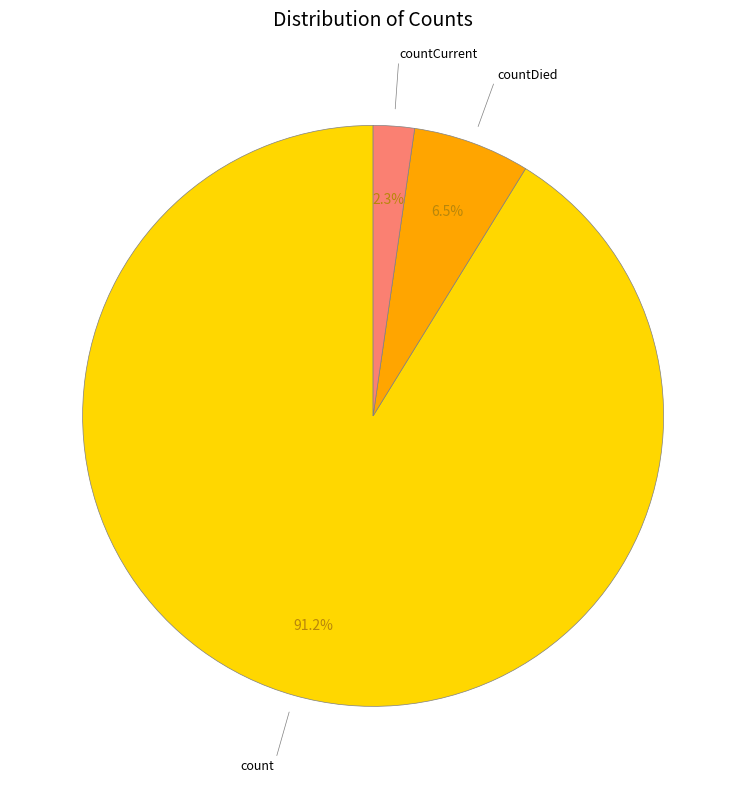

Is there any slice that represents more than half of the pie?

Yes